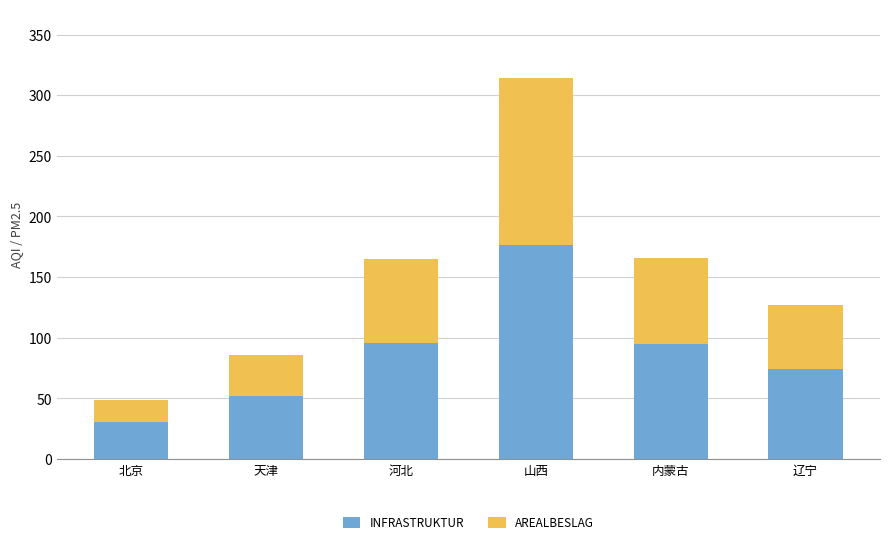

How many categories are shown in the chart?

6